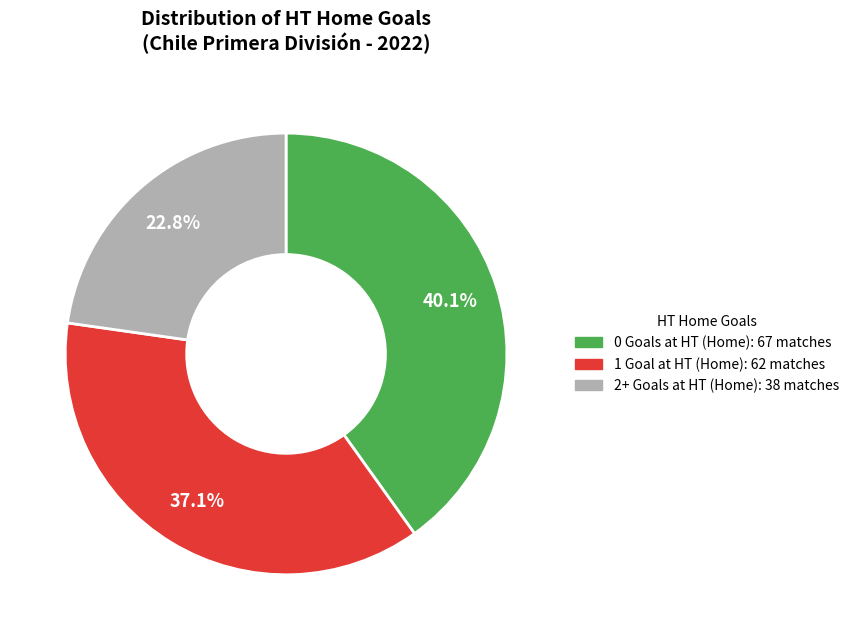

To the nearest percent, what is the difference between the largest and smallest slice percentages?

17%